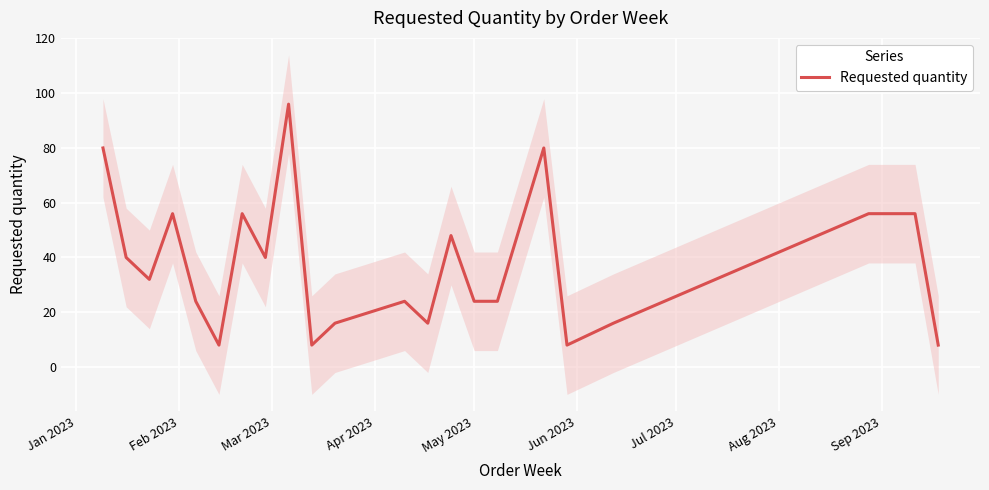

What position from the left is Mar 2023?

3